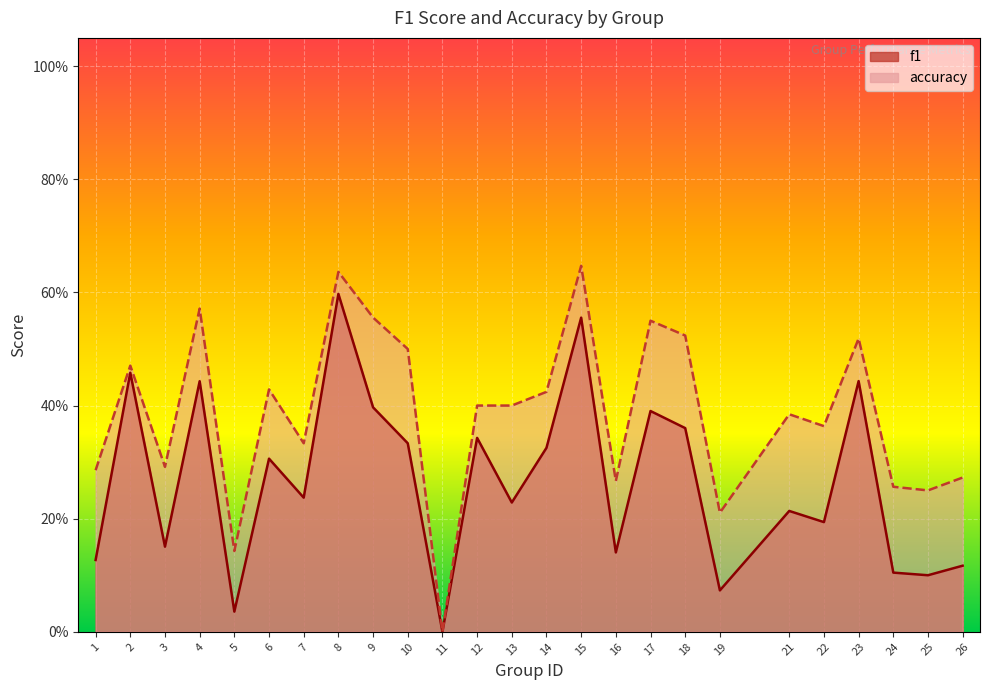

At which category does f1 reach its first local peak?

2